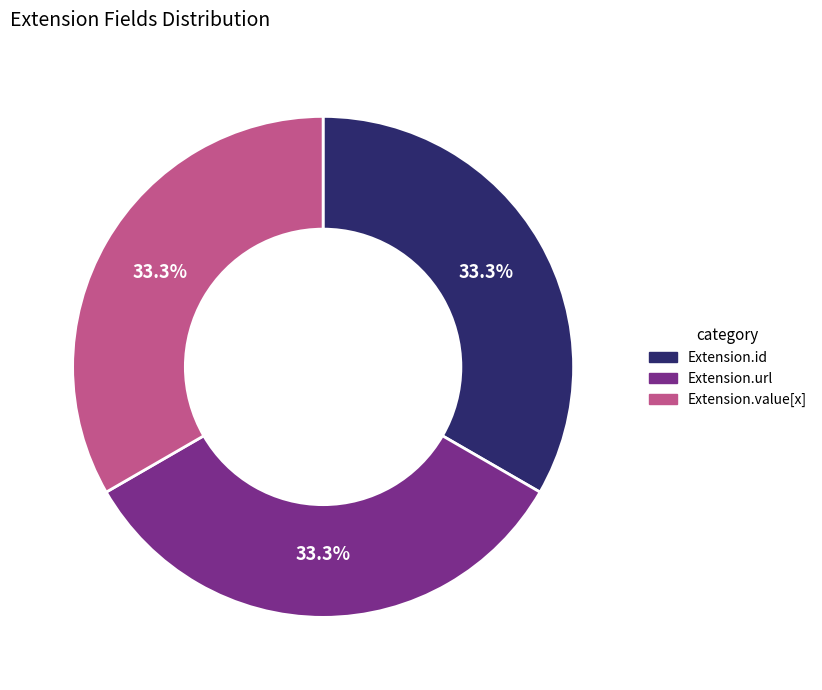

Does any single category account for the majority?

No